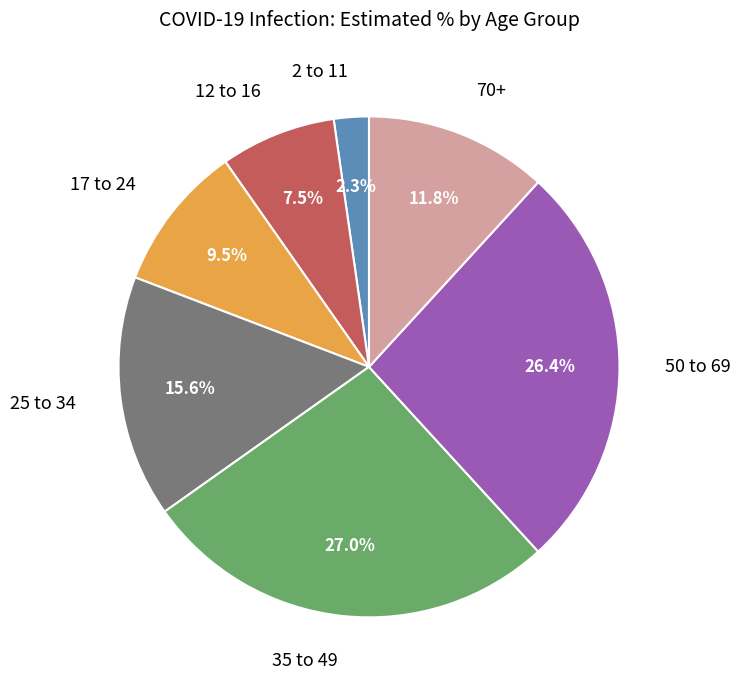

How many slices are in this pie chart?

7